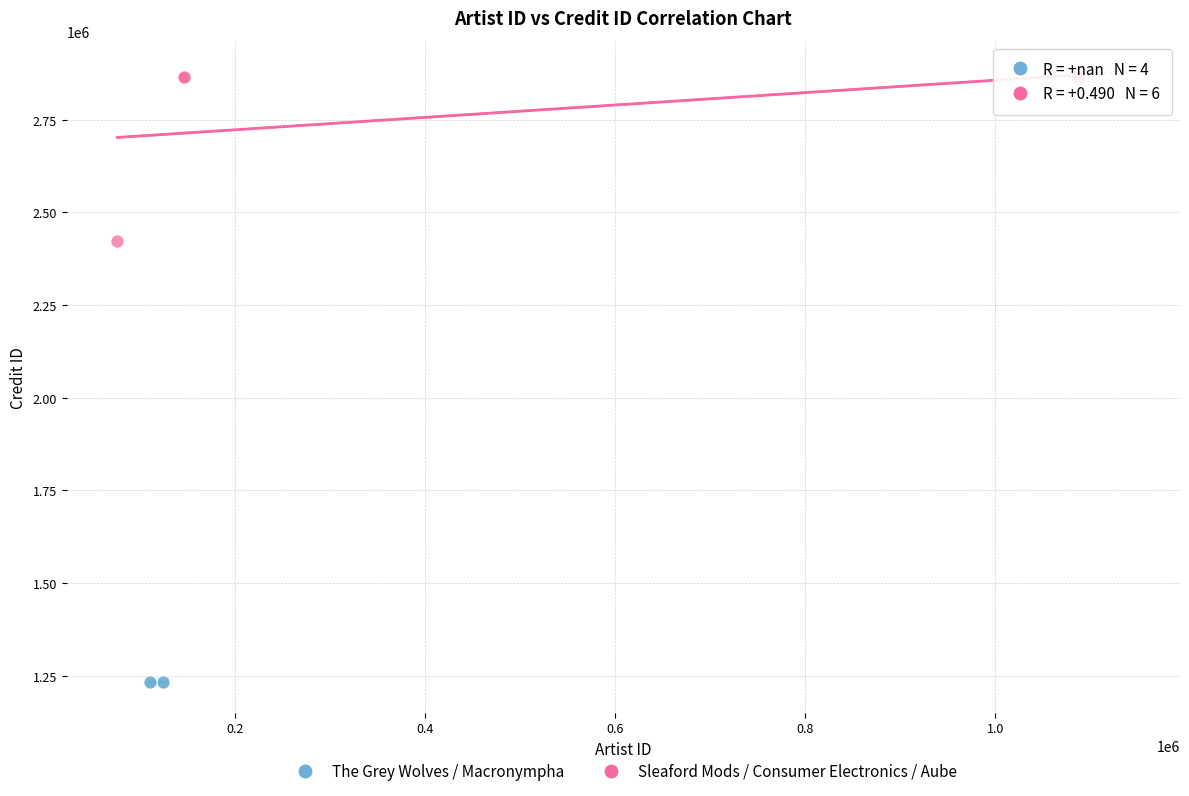

Which series contains the lowest Y value?

The Grey Wolves / Macronympha